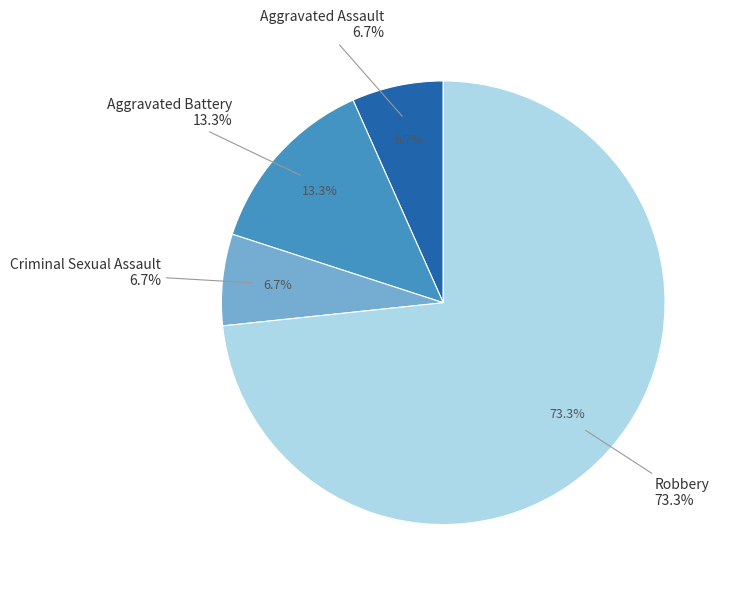

Rank the categories by value from lowest to highest.

Aggravated Assault, Criminal Sexual Assault, Aggravated Battery, Robbery